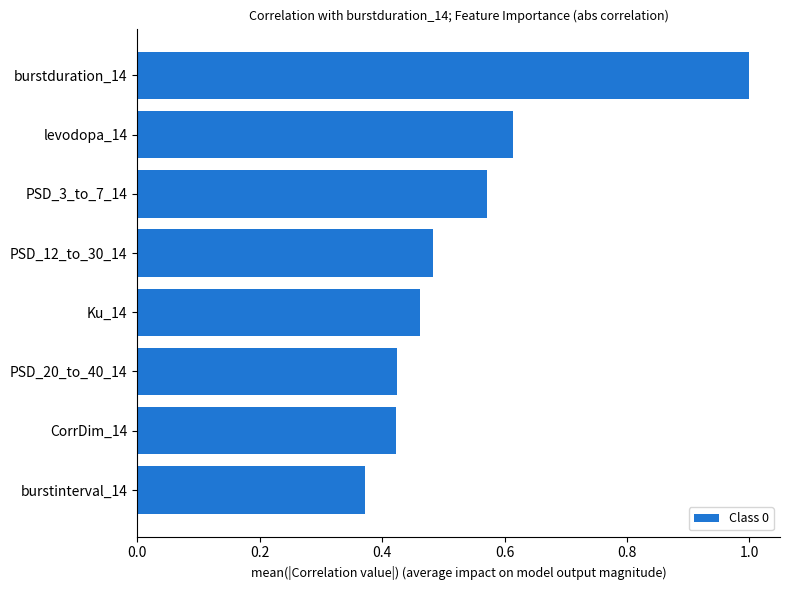

What is the change in value from PSD_12_to_30_14 to levodopa_14?

+0.1